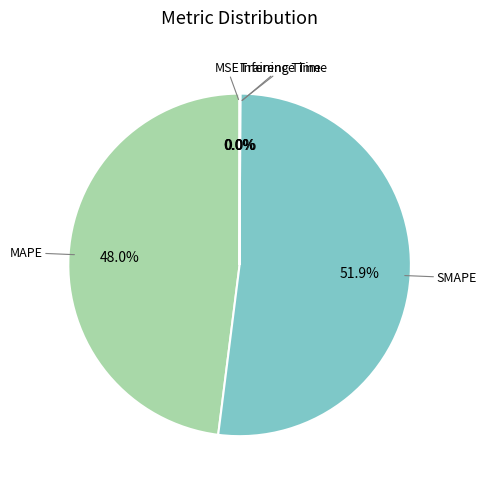

Is there a majority slice in this chart?

Yes